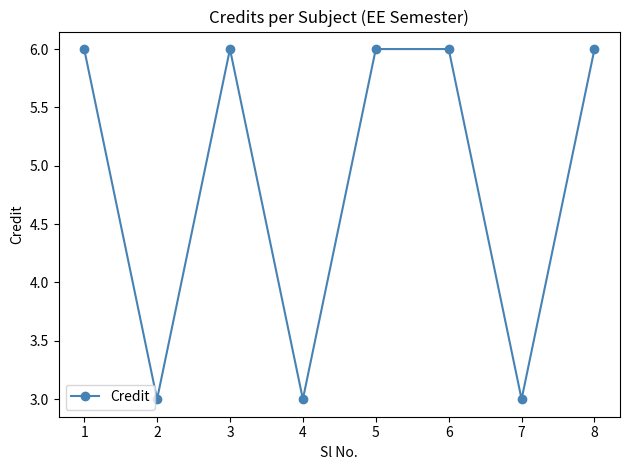

What is the difference between the maximum and minimum values?

3